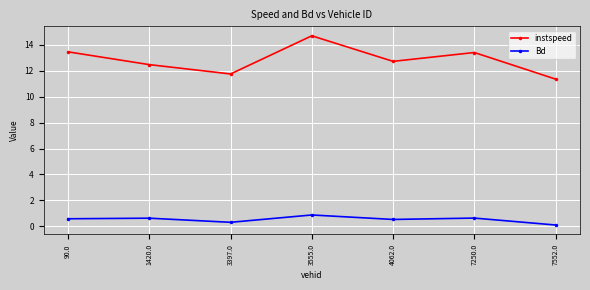

What are all the series names shown in the legend?

instspeed, Bd